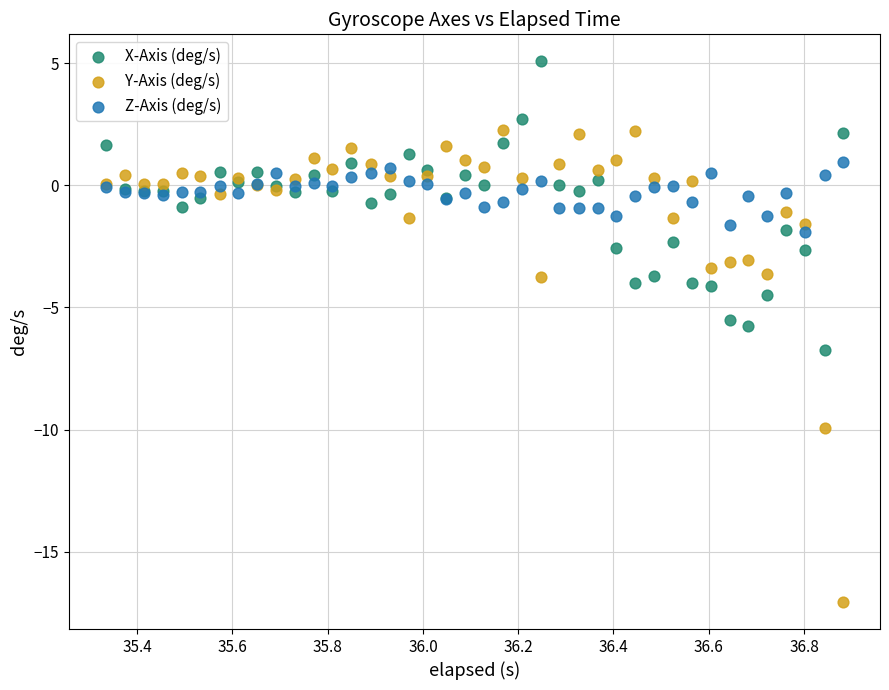

In the Y-Axis (deg/s) series, what Y value is closest to -7?

-9.9